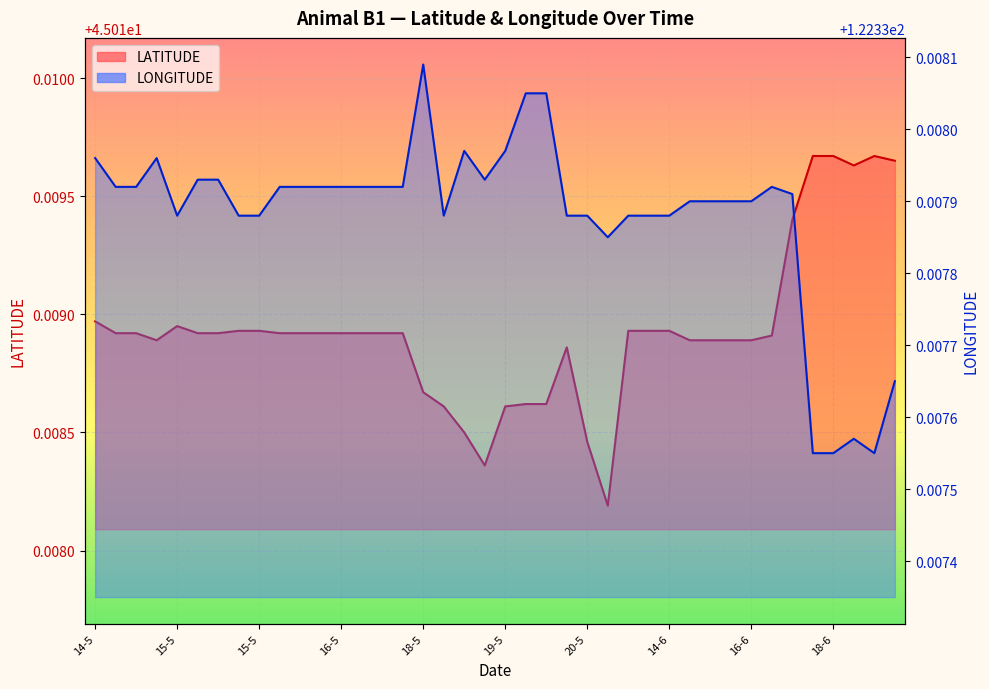

What is the label of the 21st point from the right?

18-5